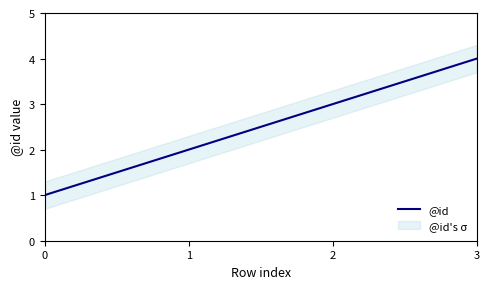

What is the sum of the values at 0 and 3?

5